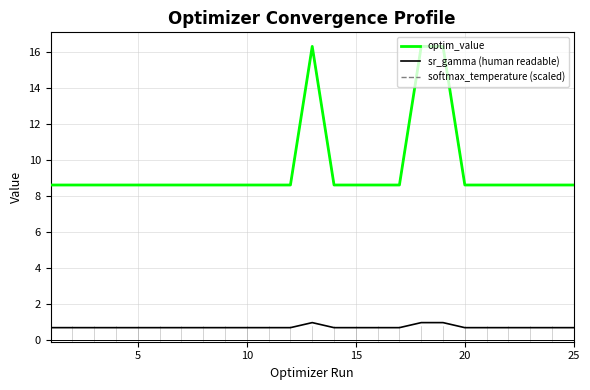

True or false: softmax_temperature (scaled) and sr_gamma (human readable) cross at least once.

False